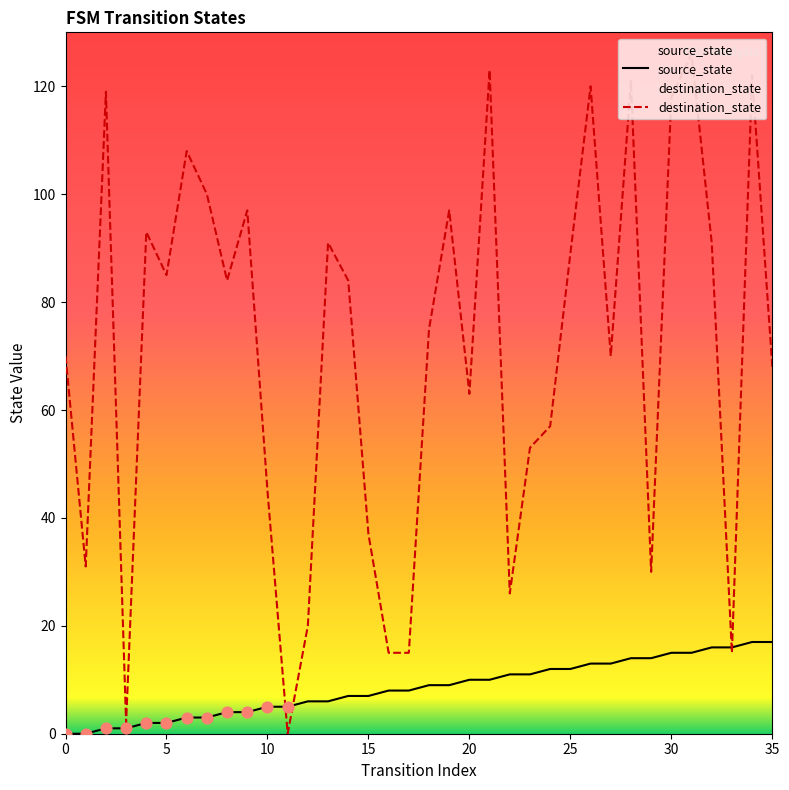

What are all the series names shown in the legend?

source_state, destination_state